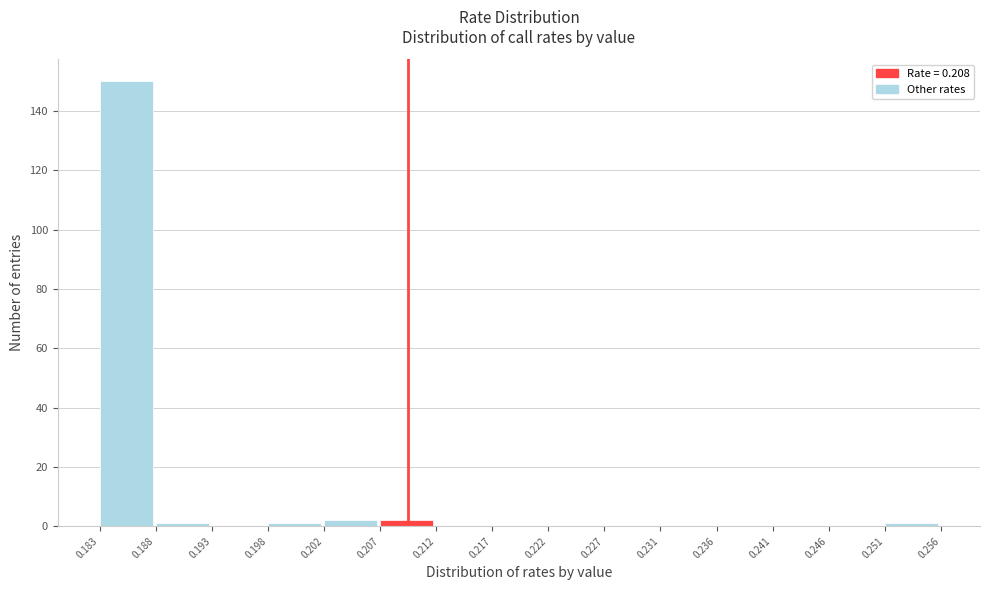

Over which range of the x-axis is the bar tallest?

0.183 to 0.188